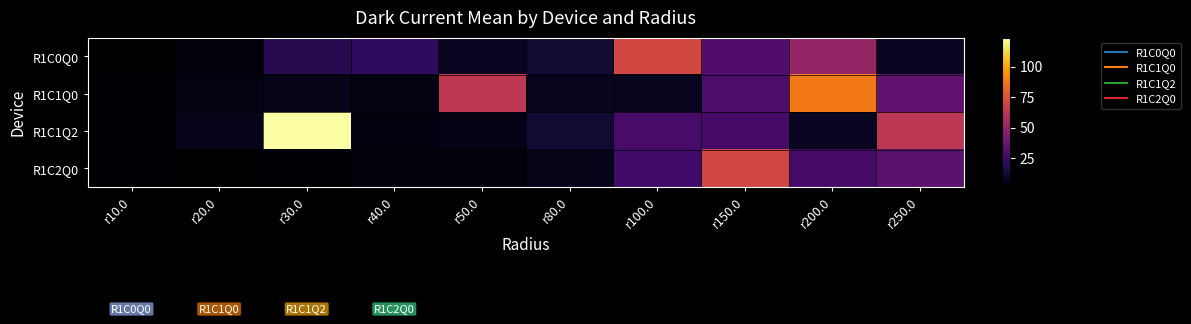

Rank the series by their maximum value, from highest to lowest.

R1C1Q2, R1C1Q0, R1C0Q0, R1C2Q0